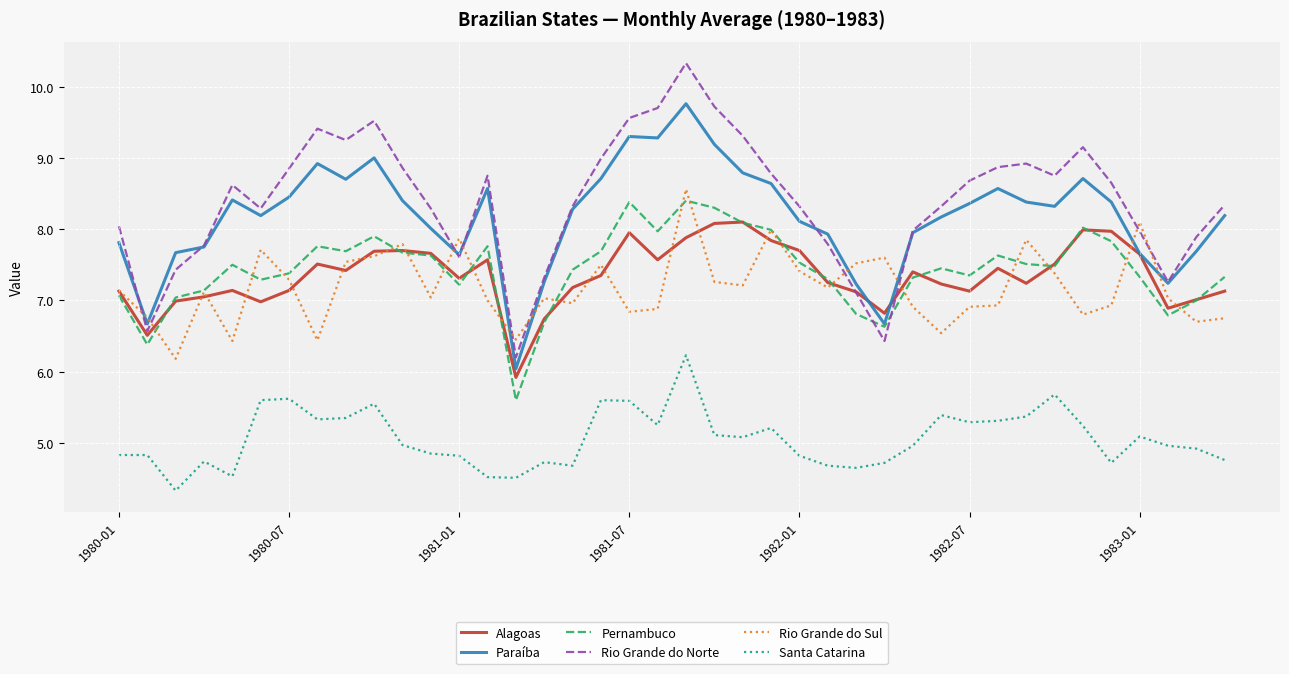

After their last crossing, which series has the higher values: Paraíba or Rio Grande do Sul?

Paraíba